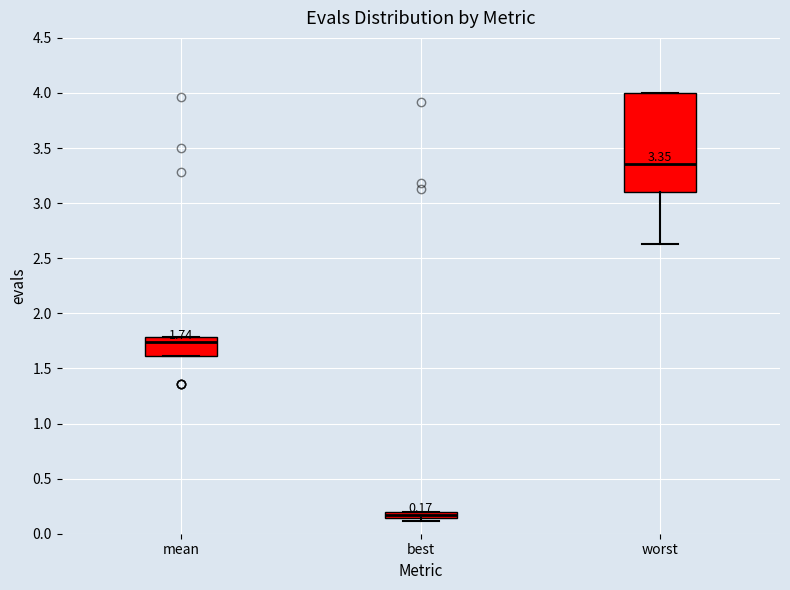

Which box has the lowest median line?

best